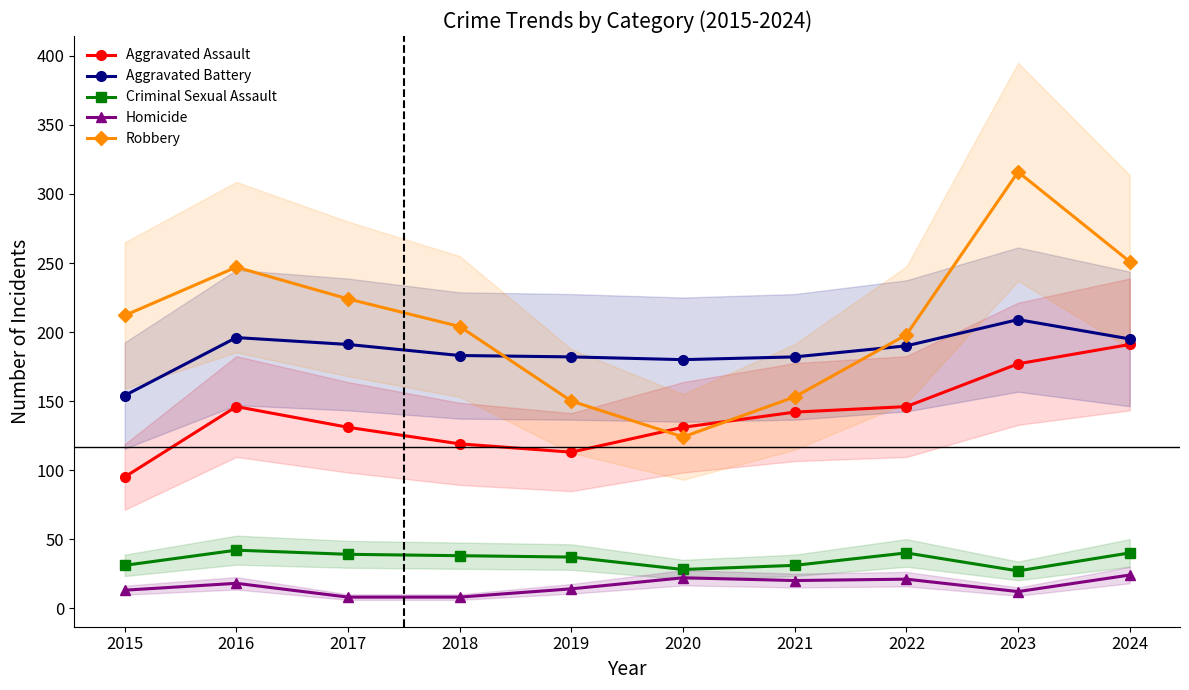

Rank the series at 2023 from lowest to highest value.

Homicide, Criminal Sexual Assault, Aggravated Assault, Aggravated Battery, Robbery